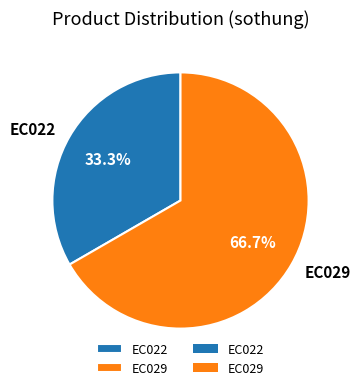

What is the majority slice?

EC029